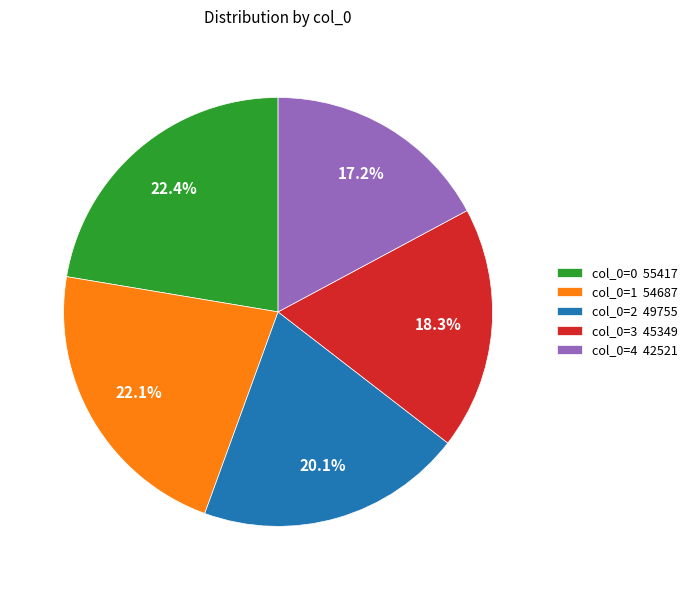

How many slices are in this pie chart?

5